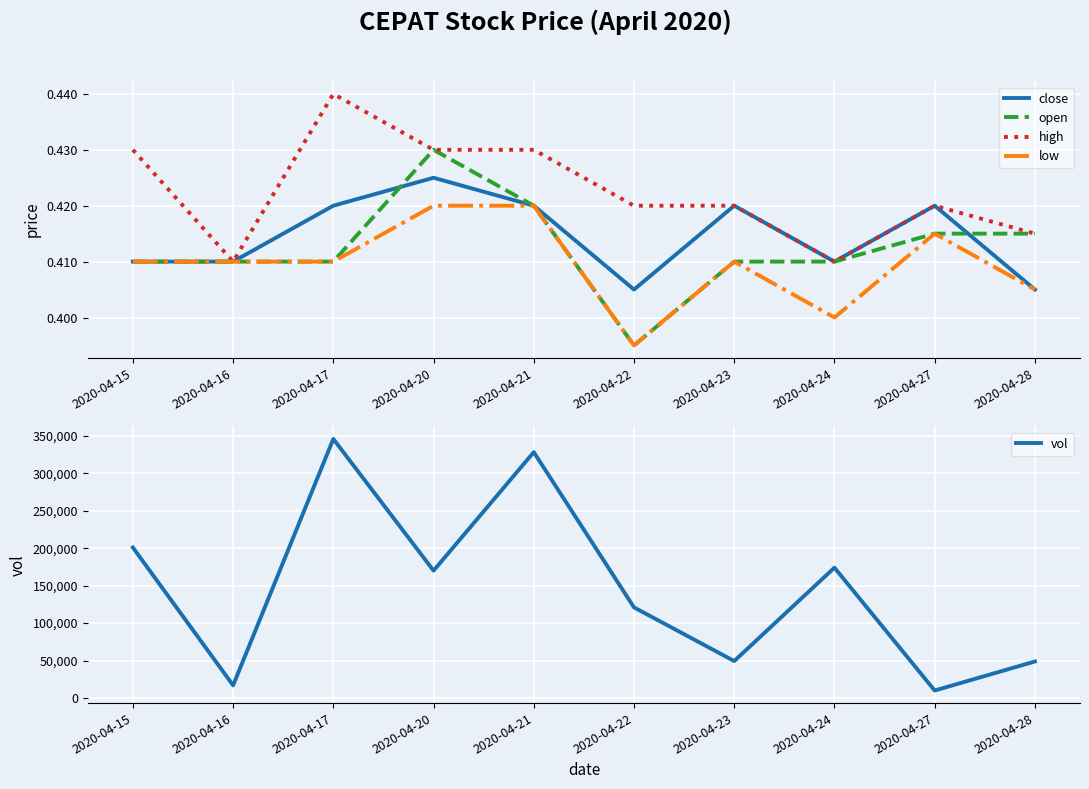

Rank the categories by open value from lowest to highest.

2020-04-22, 2020-04-15, 2020-04-16, 2020-04-17, 2020-04-23, 2020-04-24, 2020-04-27, 2020-04-28, 2020-04-21, 2020-04-20